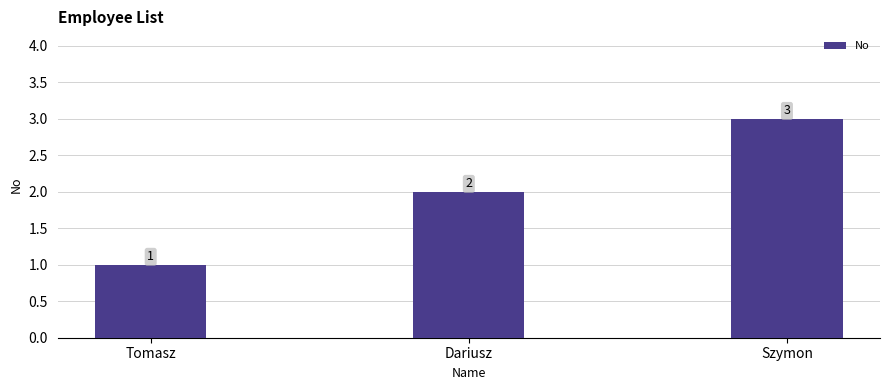

What is the change in value from Tomasz to Szymon?

+2